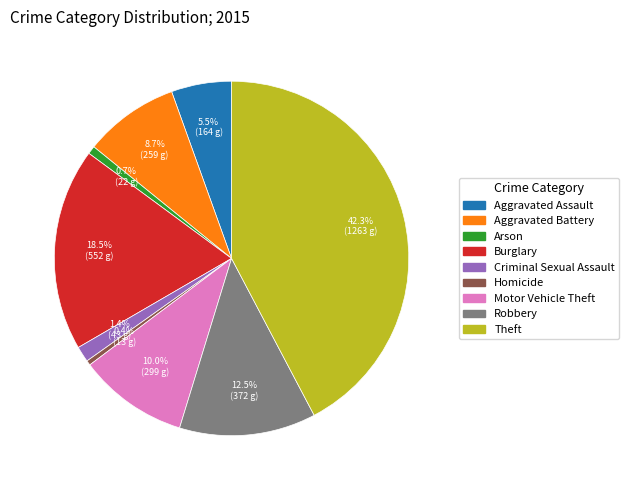

Count the number of slices in the pie.

9